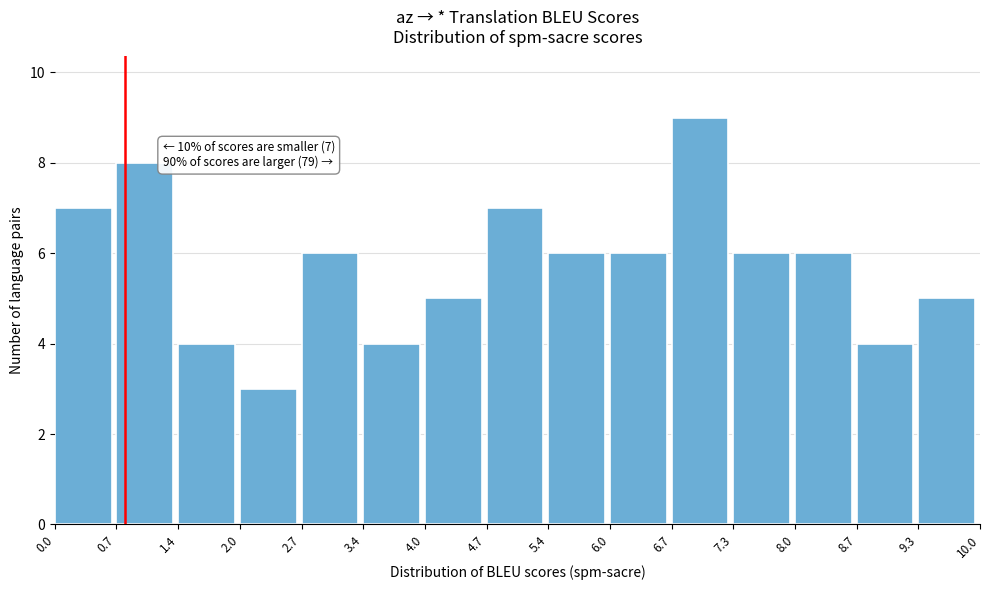

Which range on the x-axis has the tallest bar?

6.7 to 7.3